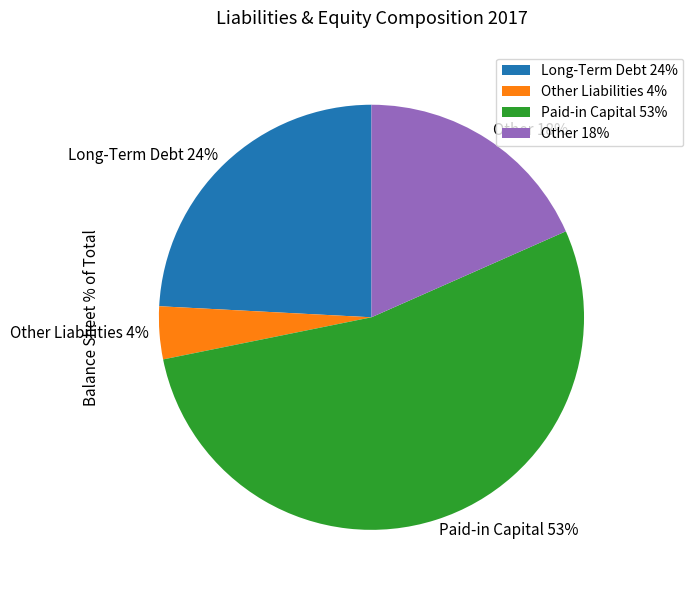

Is there a majority slice in this chart?

Yes